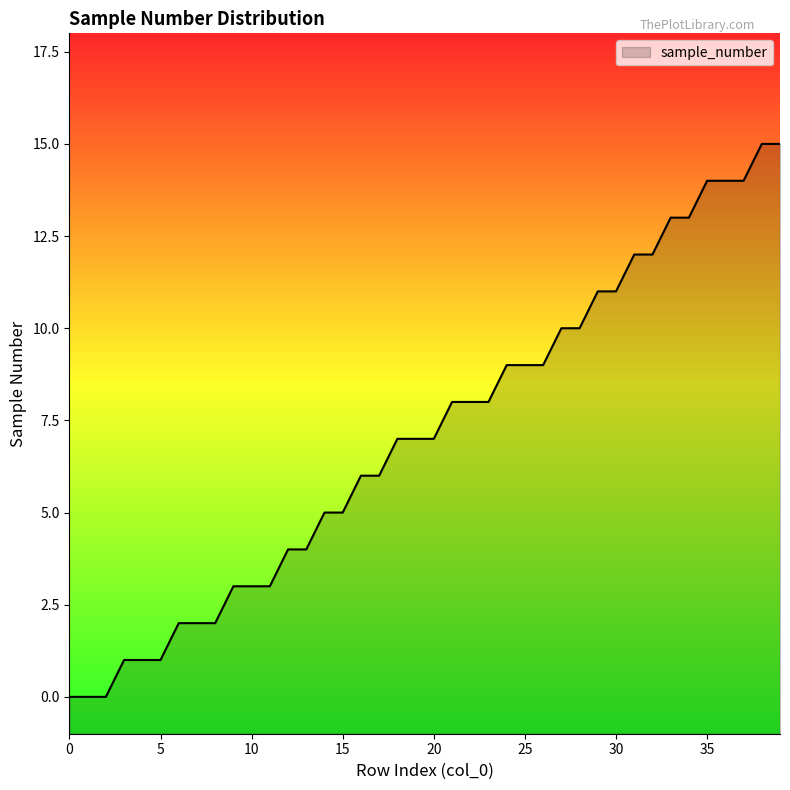

The chart shows a value of 22 at 31. True or false?

False